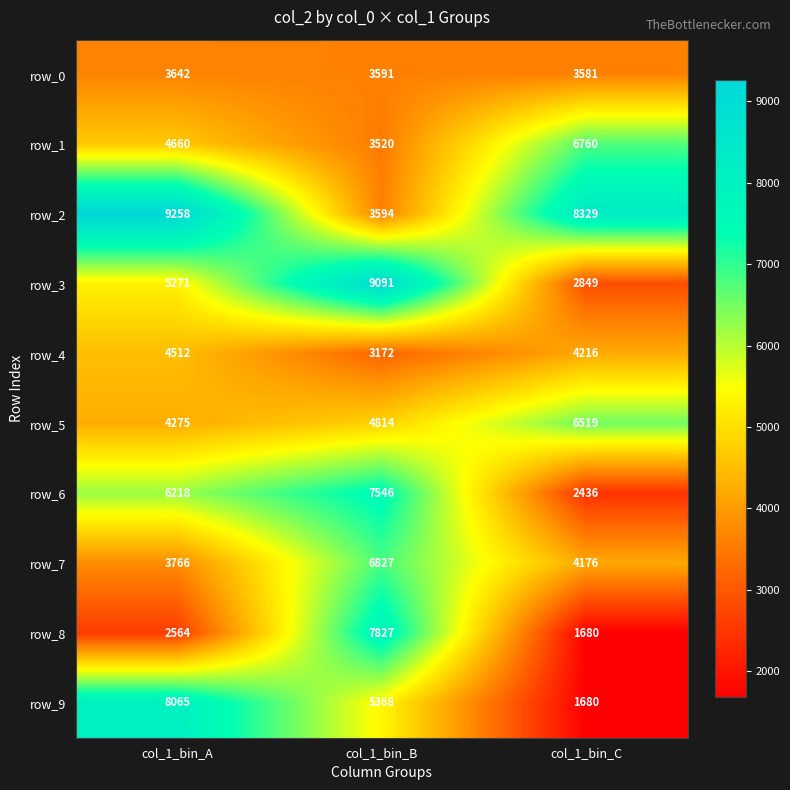

List the labels in order of row_1 value, largest first.

col_1_bin_C, col_1_bin_A, col_1_bin_B